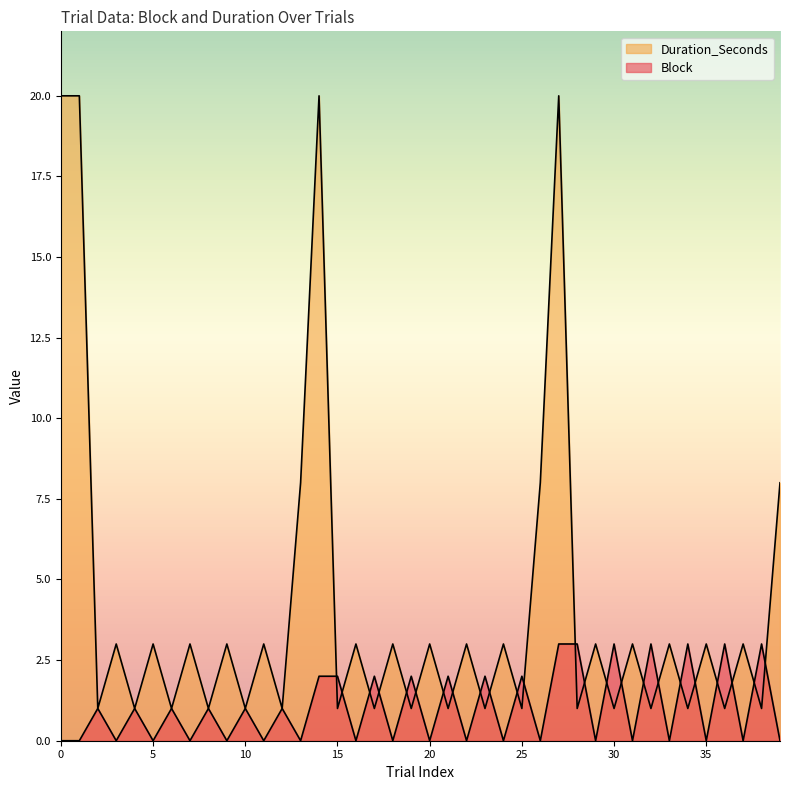

How many lines are shown in the chart?

2